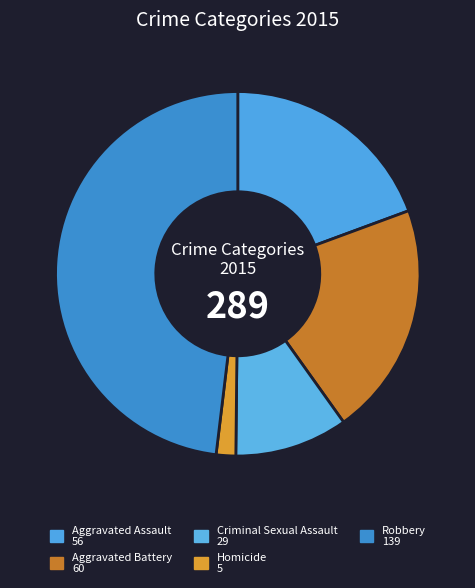

How many slices are in this pie chart?

5